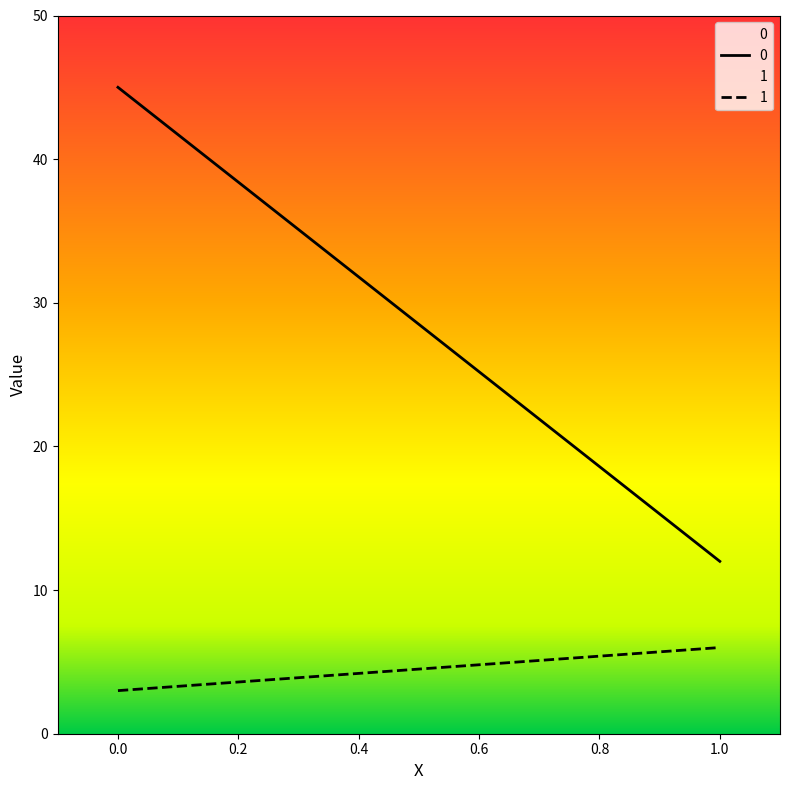

True or false: 1 has a value of 3 at 1.

False